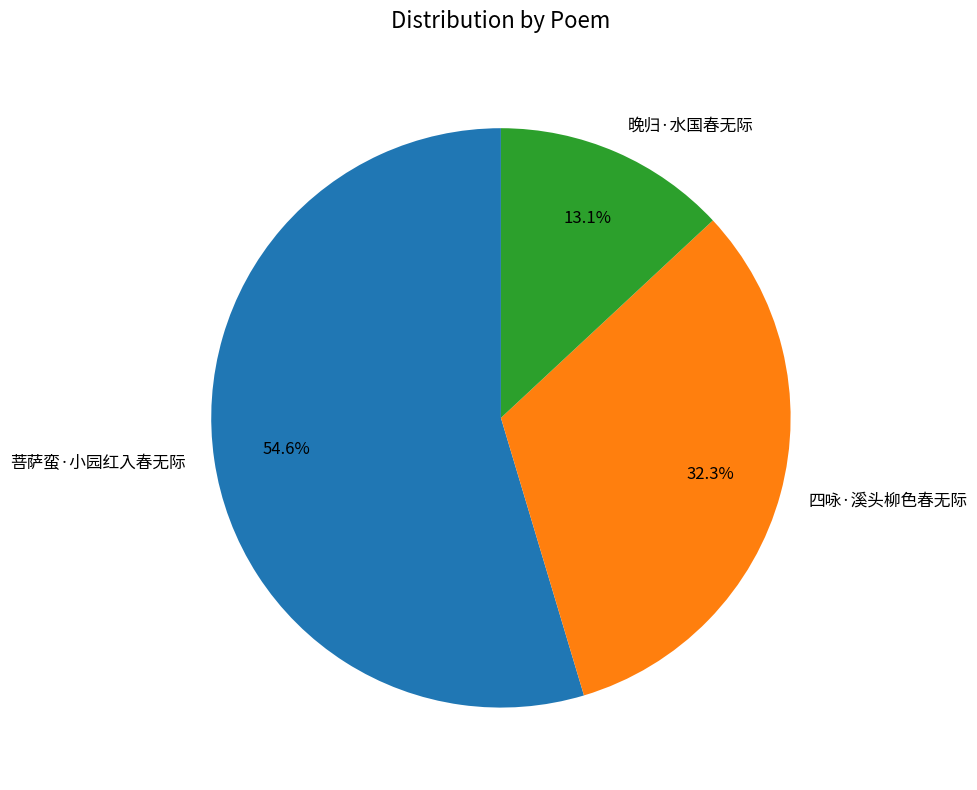

What is the majority slice?

菩萨蛮·小园红入春无际